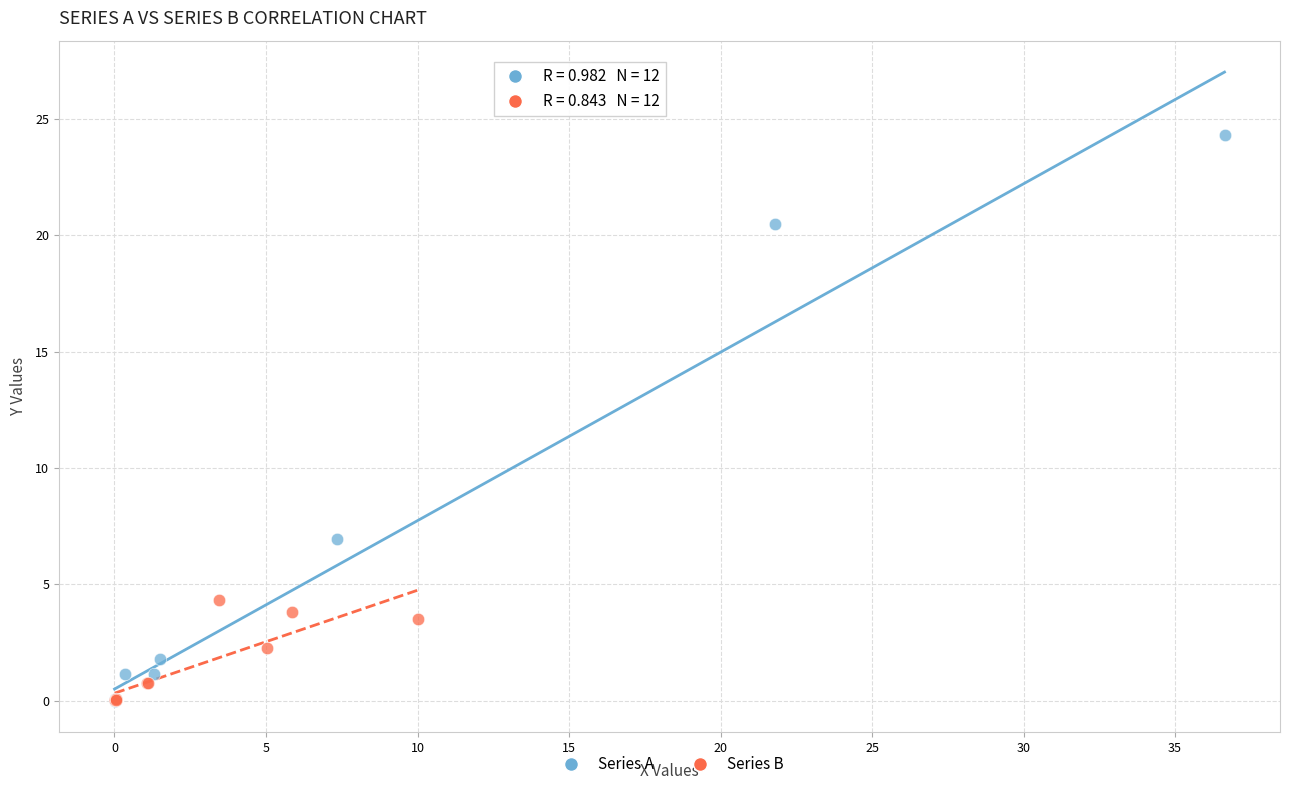

What are all the series names shown in the legend?

Series A, Series B